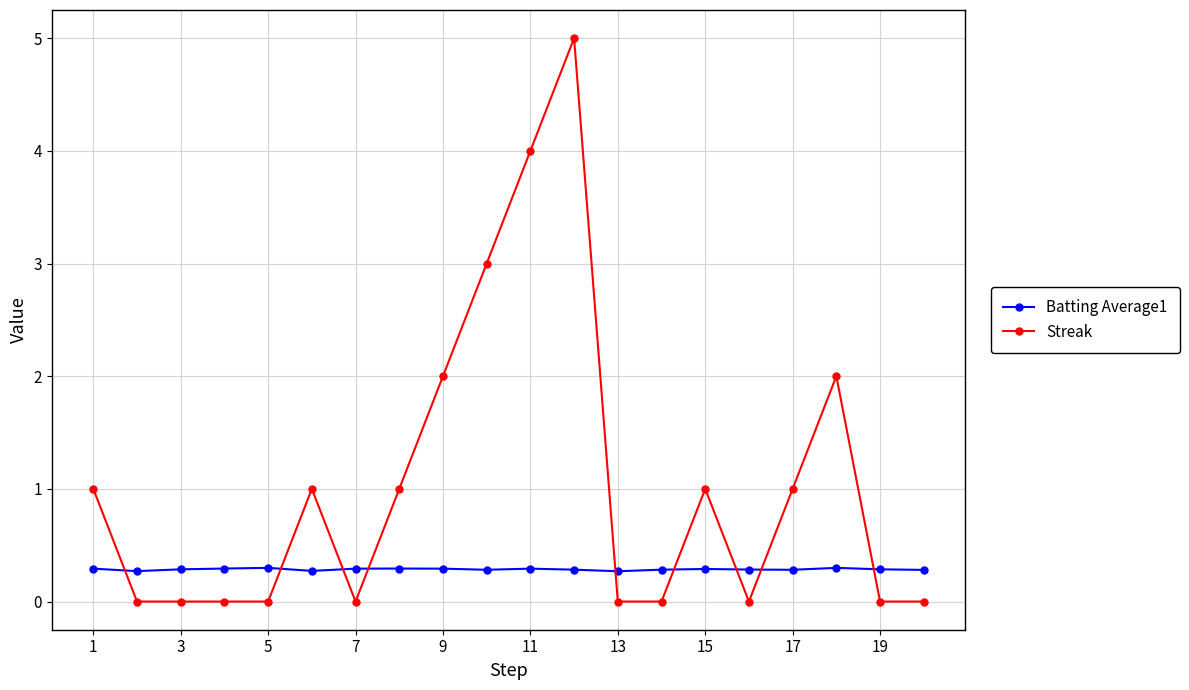

What is the value of the Streak point at the 17th from the left?

1.0